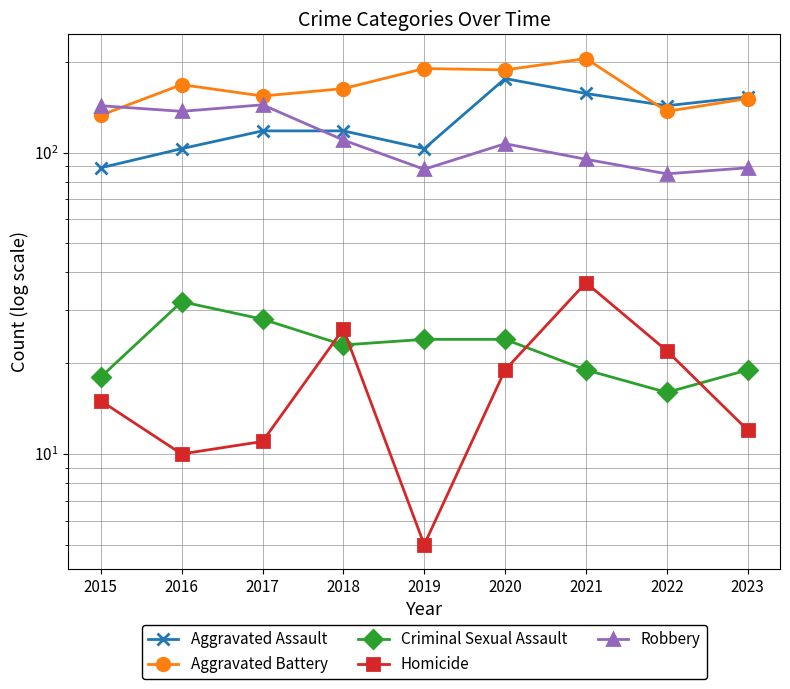

How many interior local valleys does the Aggravated Battery series have?

3